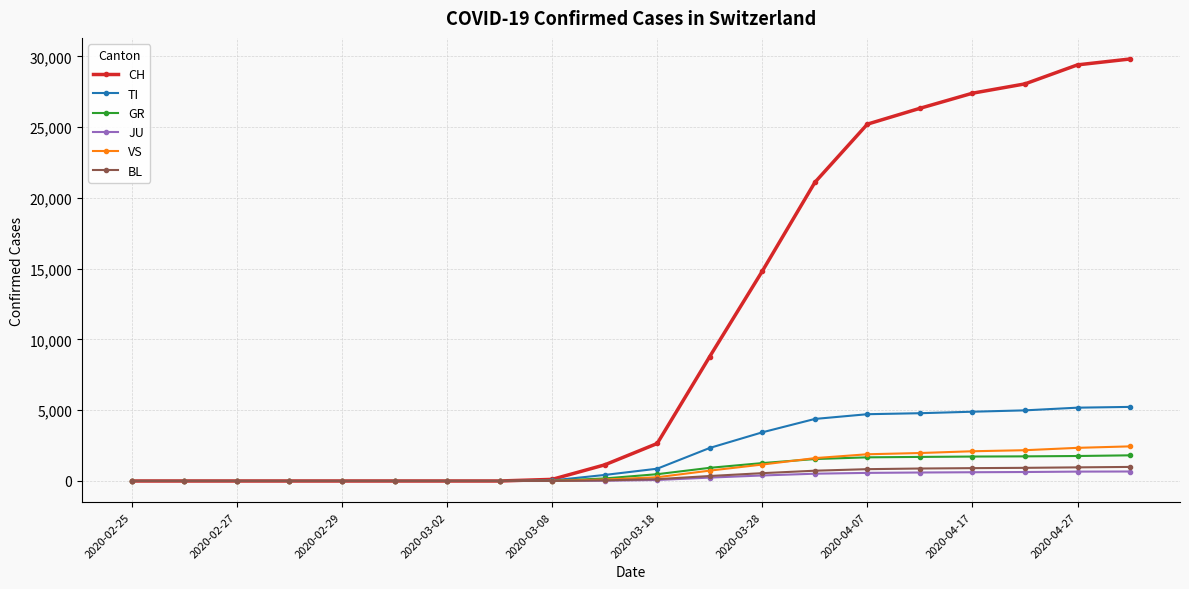

Which series has the largest range (max minus min)?

CH